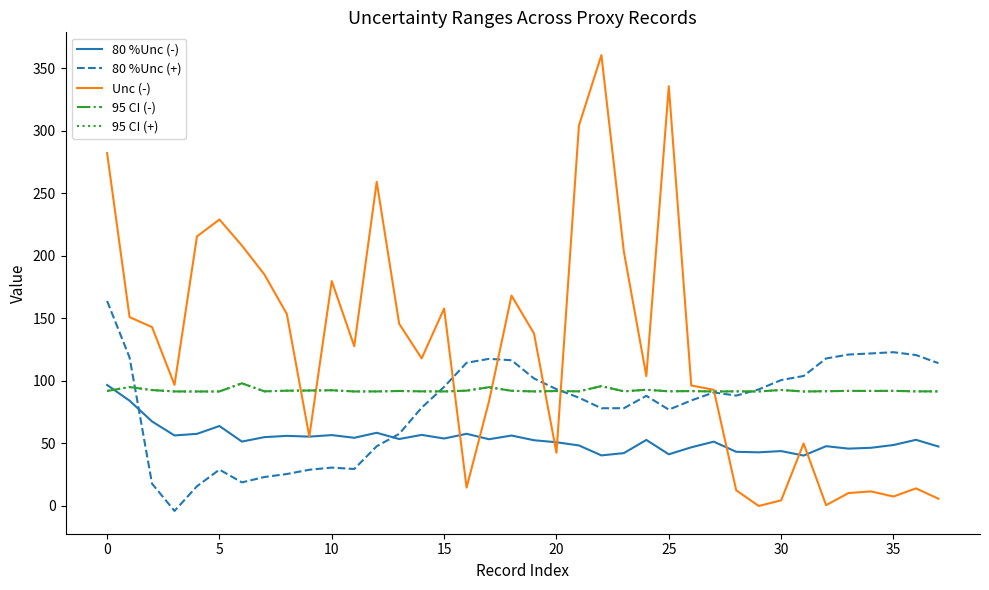

Which series has the largest total across all categories?

Unc (-)